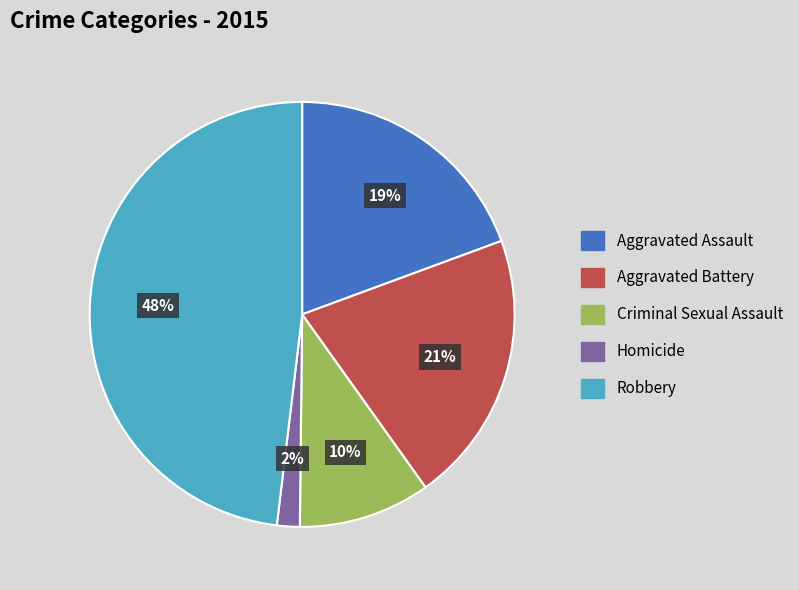

To the nearest percent, what is the average slice percentage?

20%